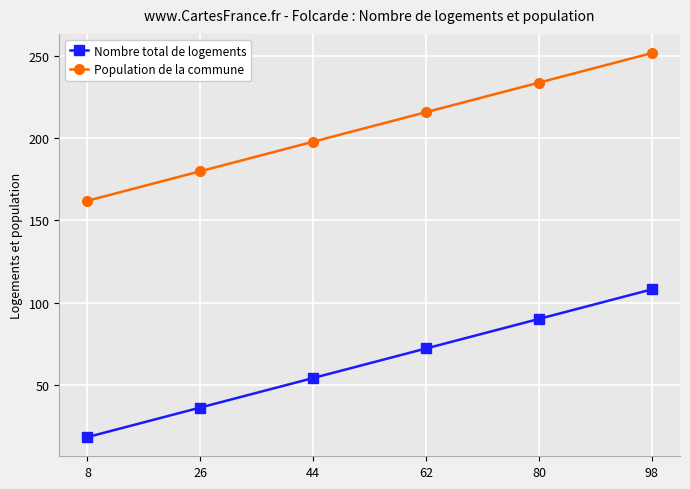

What is the approximate value of Population de la commune at 62?

216